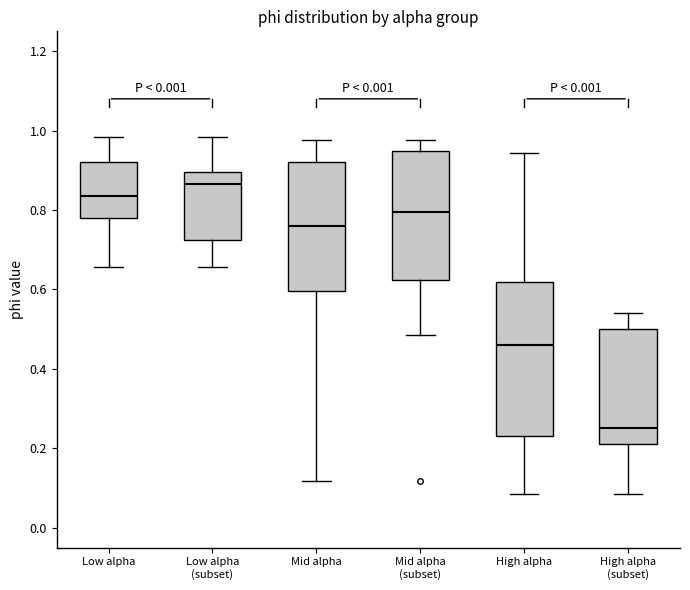

Where does the upper whisker of the box for Low alpha end on the y-axis? The values are not printed on the chart, so give them approximately, as read against the axis.

0.98